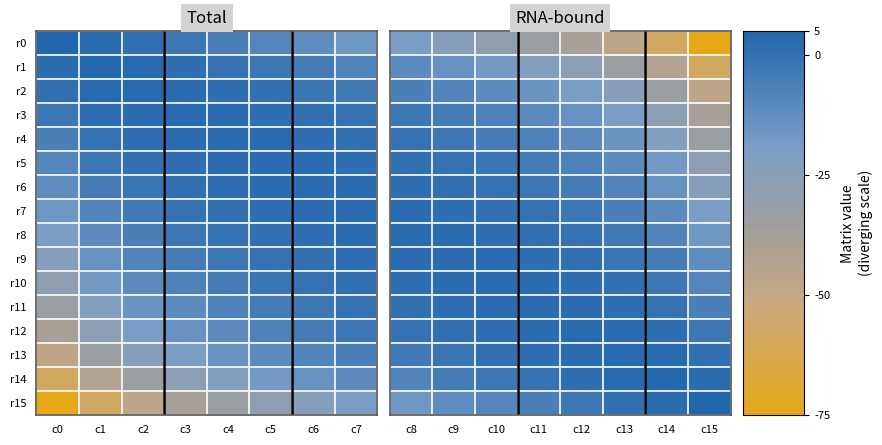

The value of r9 at c11 is 0. True or false?

False